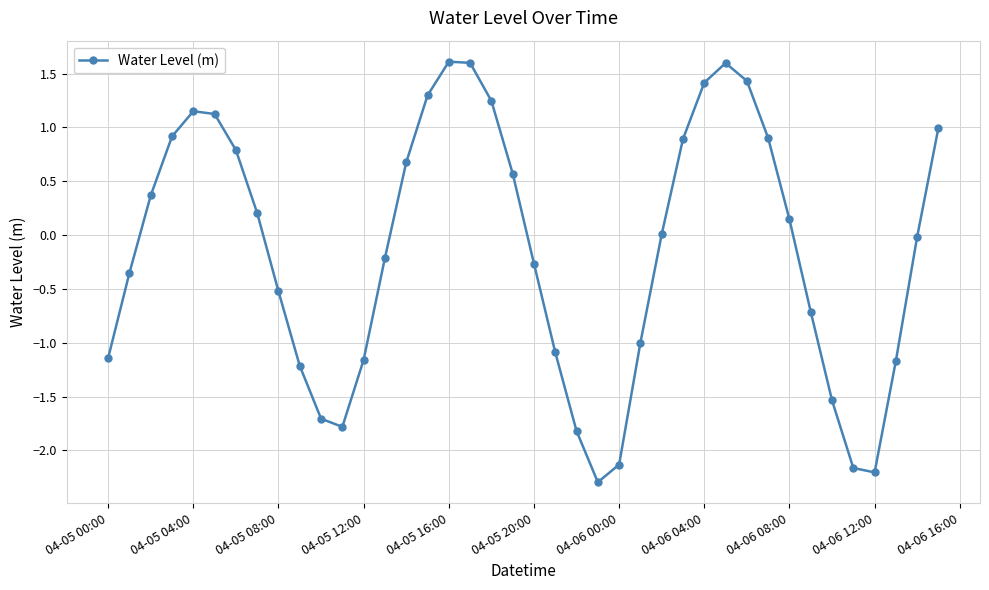

What is the value of the 37th point from the left?

-2.2